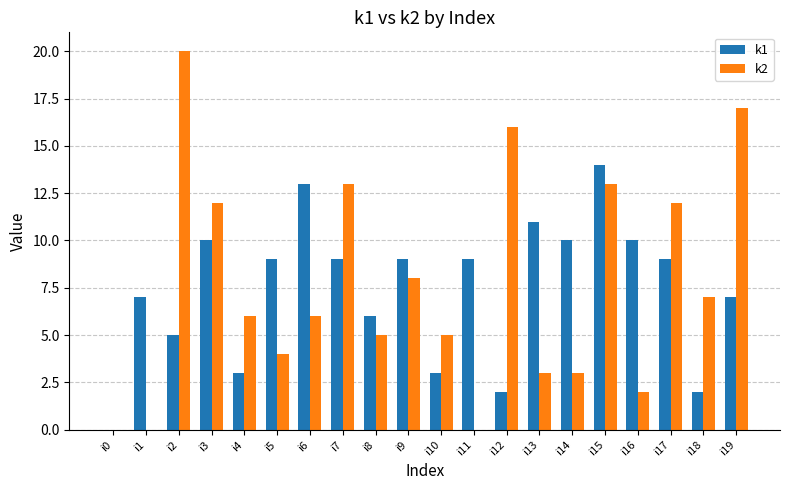

Reading left to right, transcribe all the data shown in this chart.

k1: i0=0	i1=7	i2=5	i3=10	i4=3	i5=9	i6=13	i7=9	i8=6	i9=9	i10=3	i11=9	i12=2	i13=11	i14=10	i15=14	i16=10	i17=9	i18=2	i19=7
k2: i0=0	i1=0	i2=20	i3=12	i4=6	i5=4	i6=6	i7=13	i8=5	i9=8	i10=5	i11=0	i12=16	i13=3	i14=3	i15=13	i16=2	i17=12	i18=7	i19=17